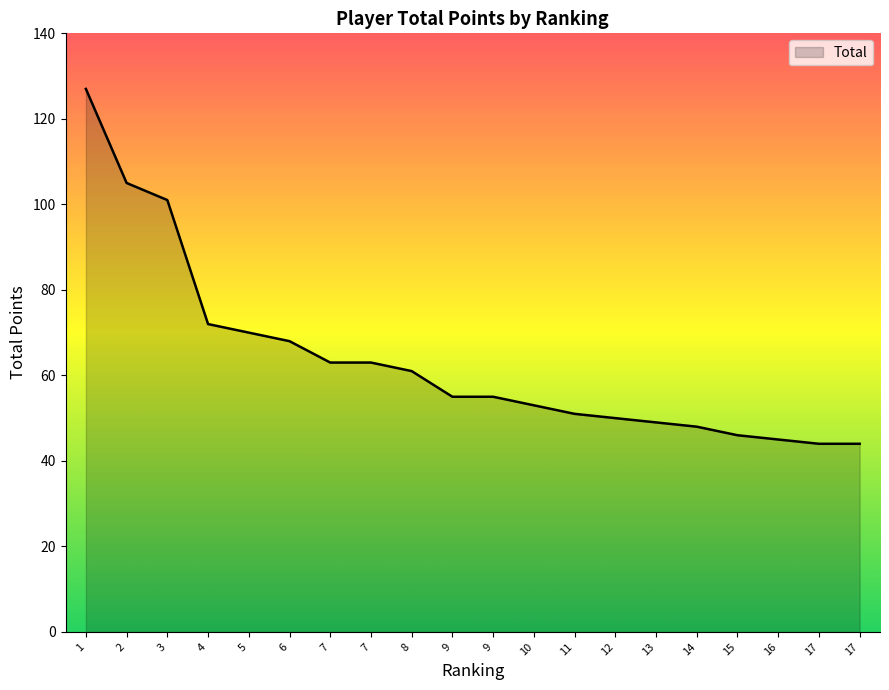

Does the chart have visible grid lines?

No